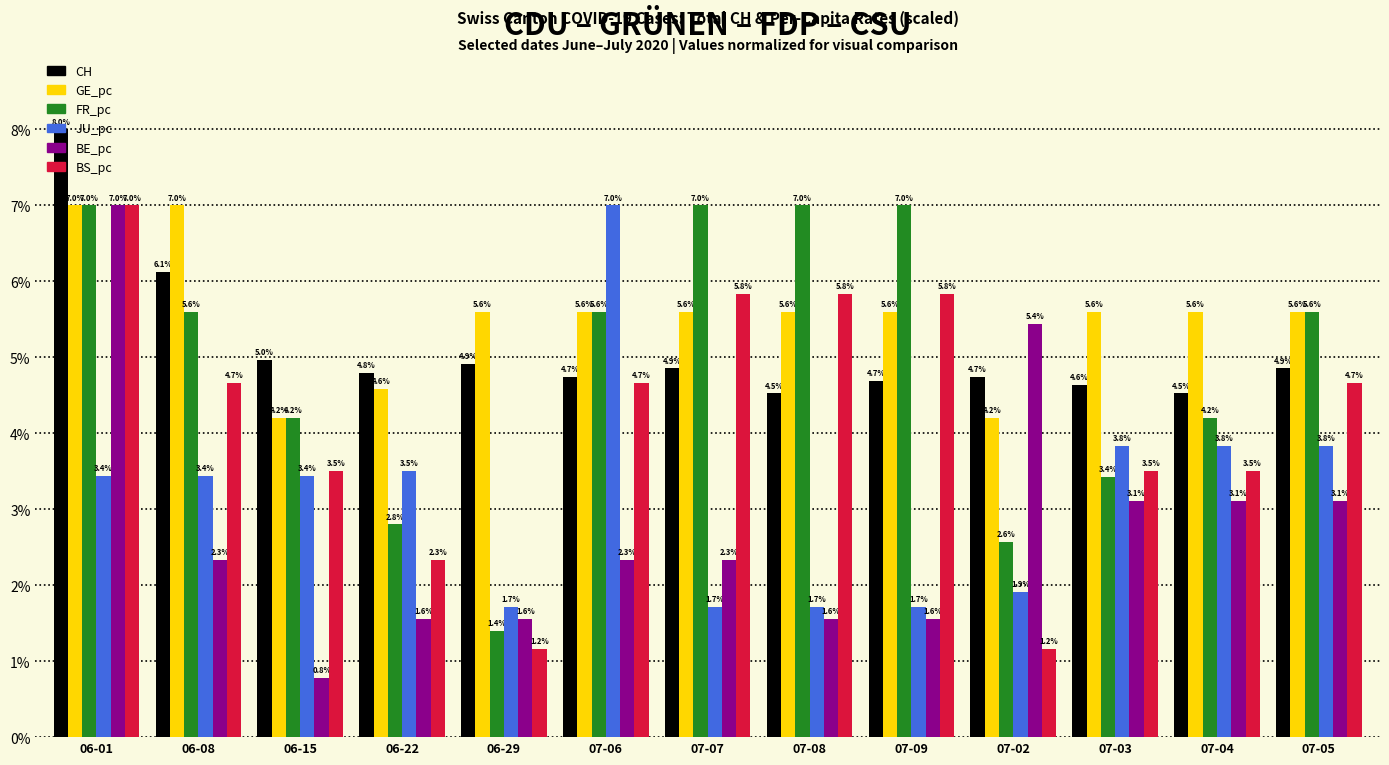

What is the label of the 3rd bar from the left?

06-15